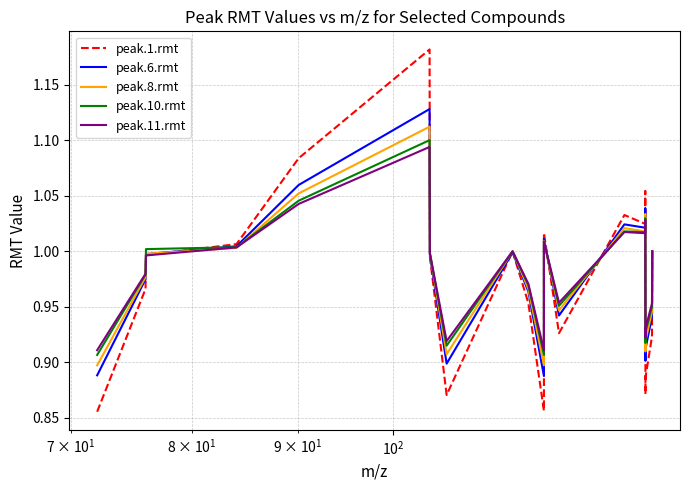

Which series has the largest range (max minus min)?

peak.1.rmt